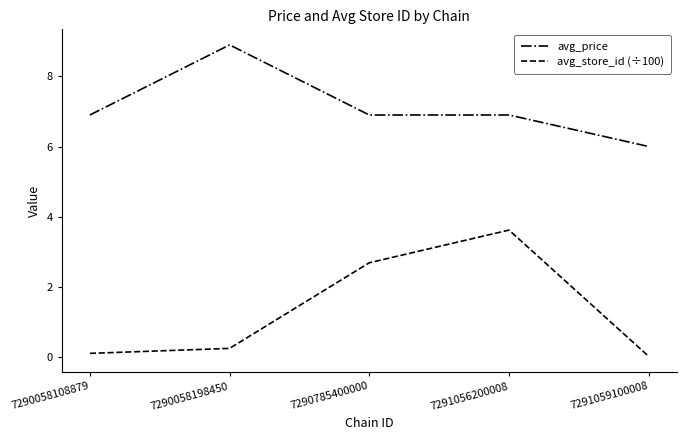

Rank the series at 7290785400000 from highest to lowest value.

avg_price, avg_store_id (÷100)